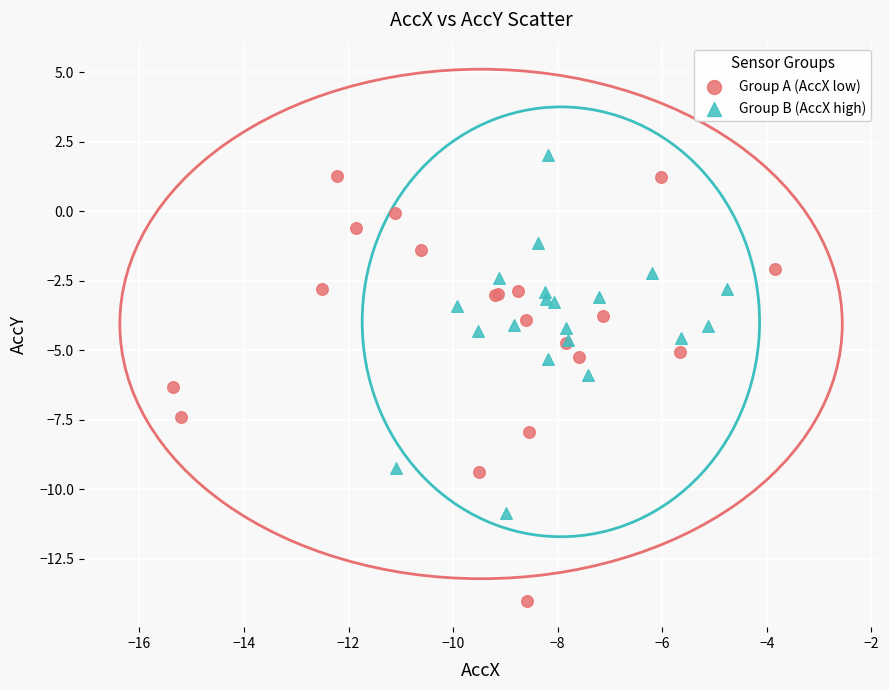

Which series reaches the maximum Y coordinate?

Group B (AccX high)